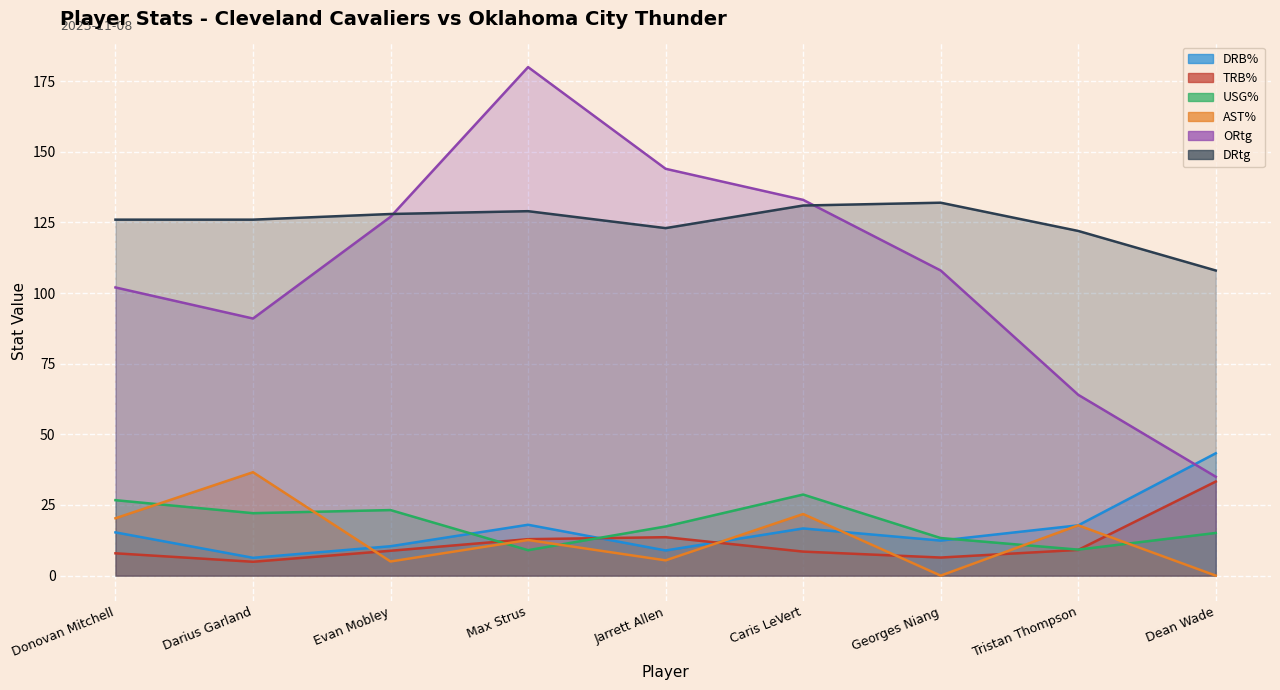

In USG%, how many points are higher than both neighbors (excluding endpoints)?

2